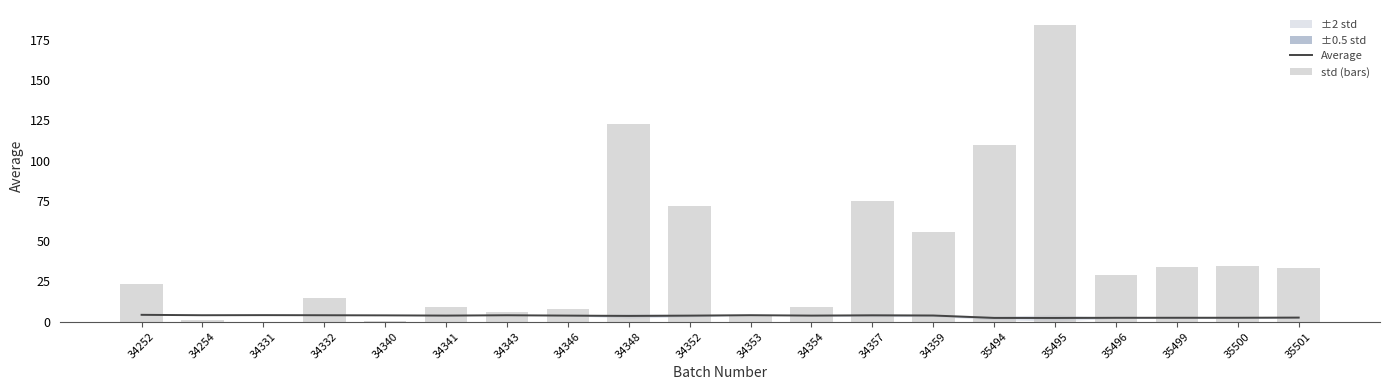

At 35500, list the series in order from largest to smallest.

std (bars), Average